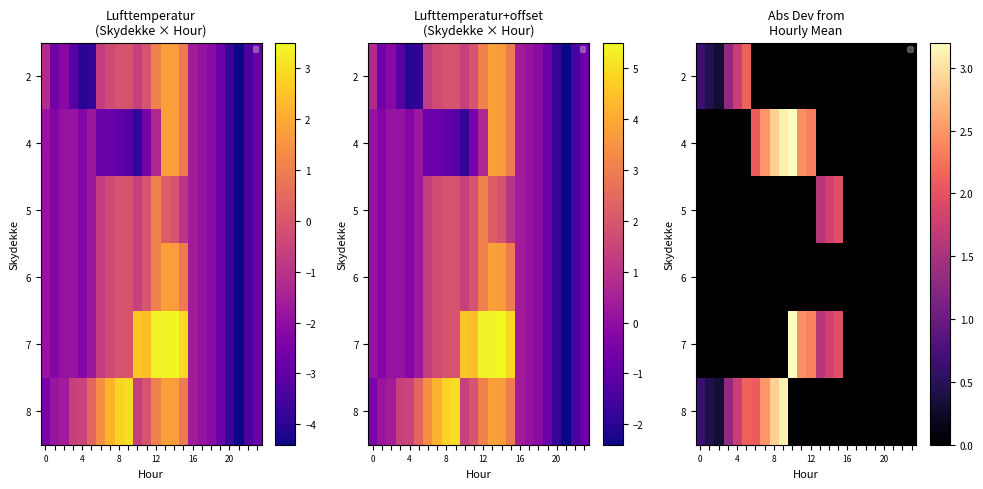

The value of row_1 at 23 is 1.2. True or false?

False